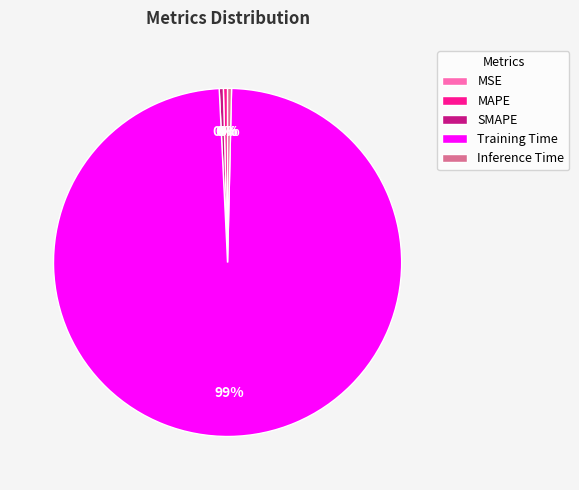

Which category accounts for the majority?

Training Time